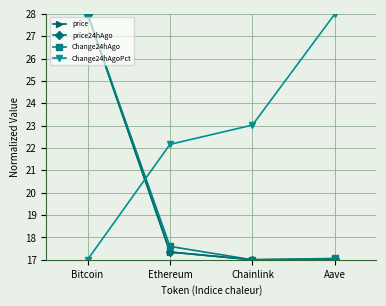

True or false: price24hAgo has more than 0 interior local peaks.

False